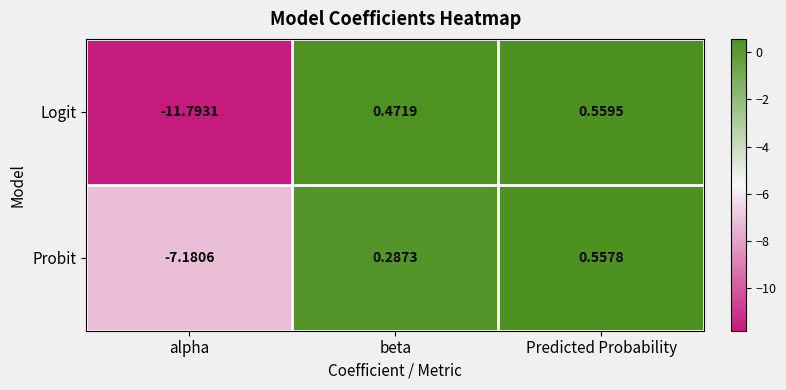

Which label corresponds to the largest value in the chart?

Predicted Probability